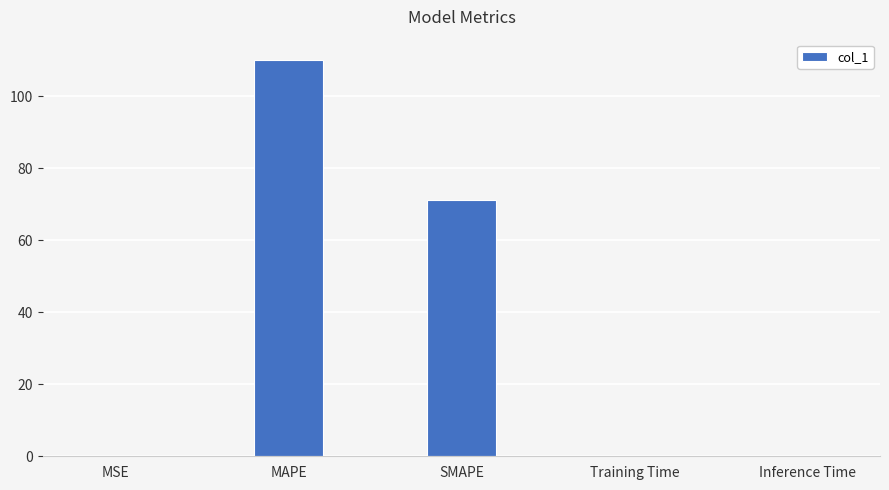

What is the ratio of the value at MAPE to the value at SMAPE?

1.6